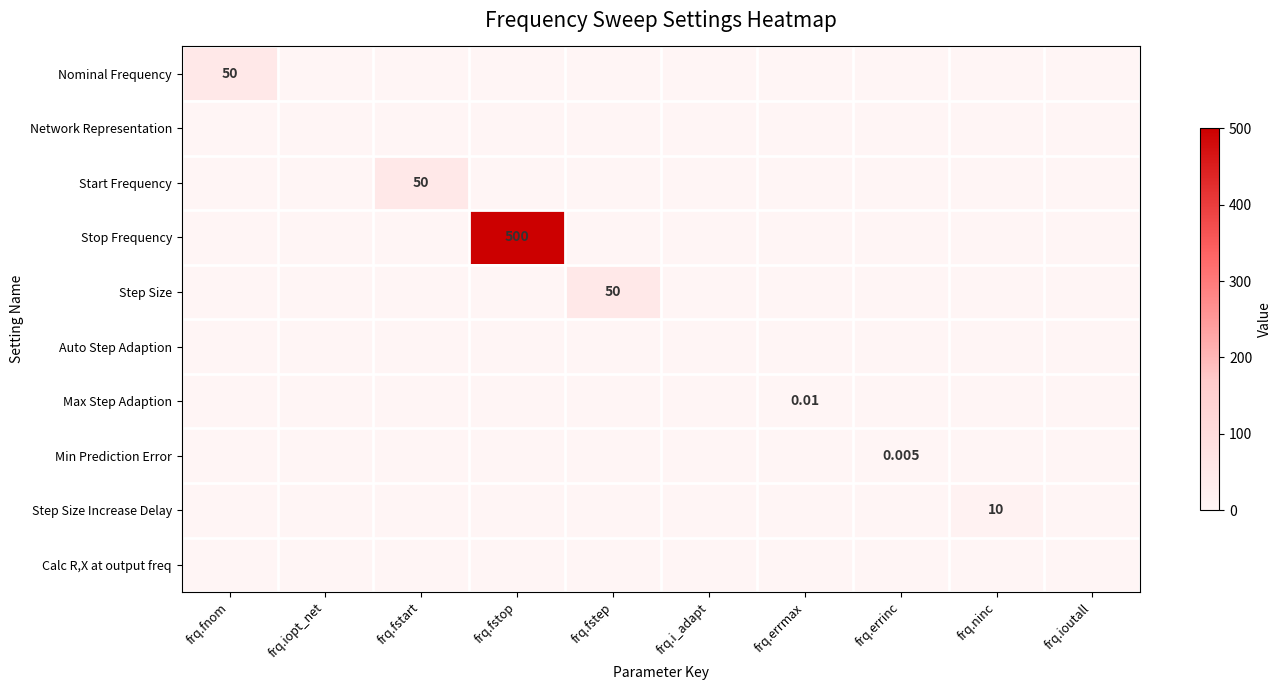

The value of Stop Frequency at frq.fstep is 0.0. True or false?

True